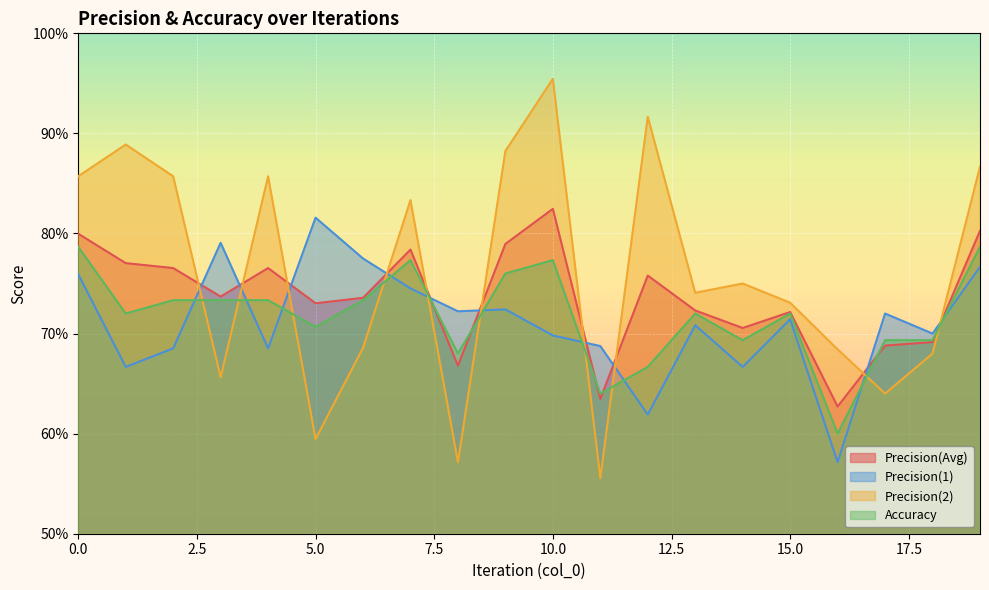

How many Precision(Avg) values are between 0 and 1?

20